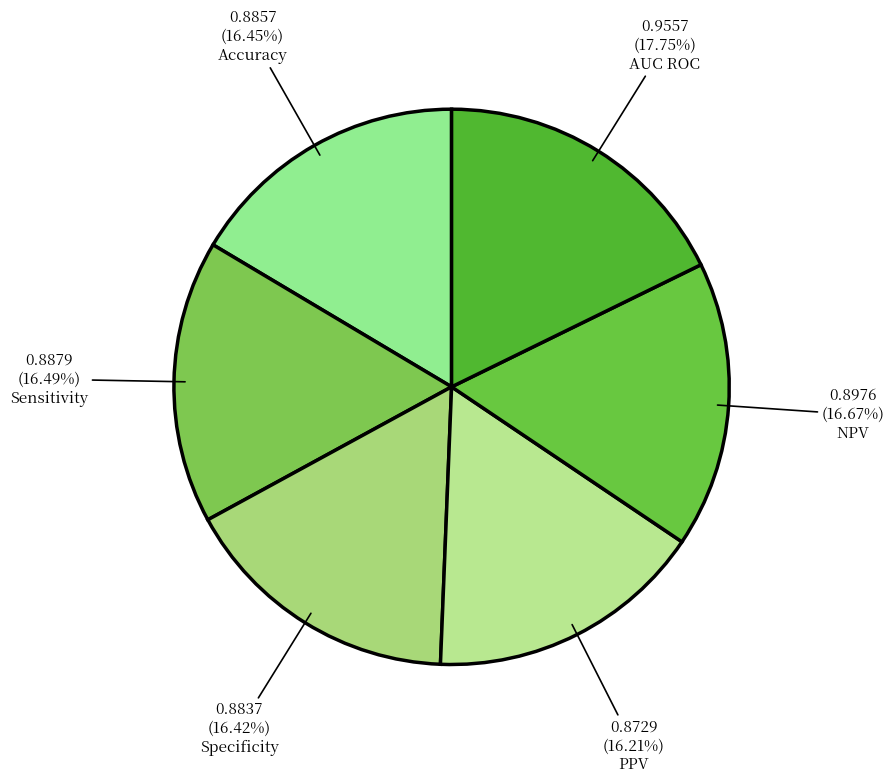

What percentage is the PPV slice, to the nearest percent?

16%